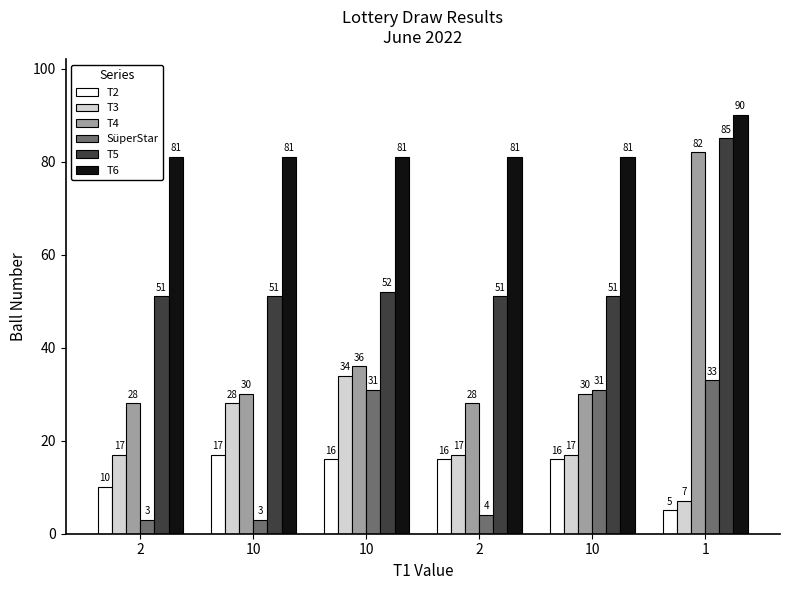

What is the value of the T6 bar at the 6th from the left?

90